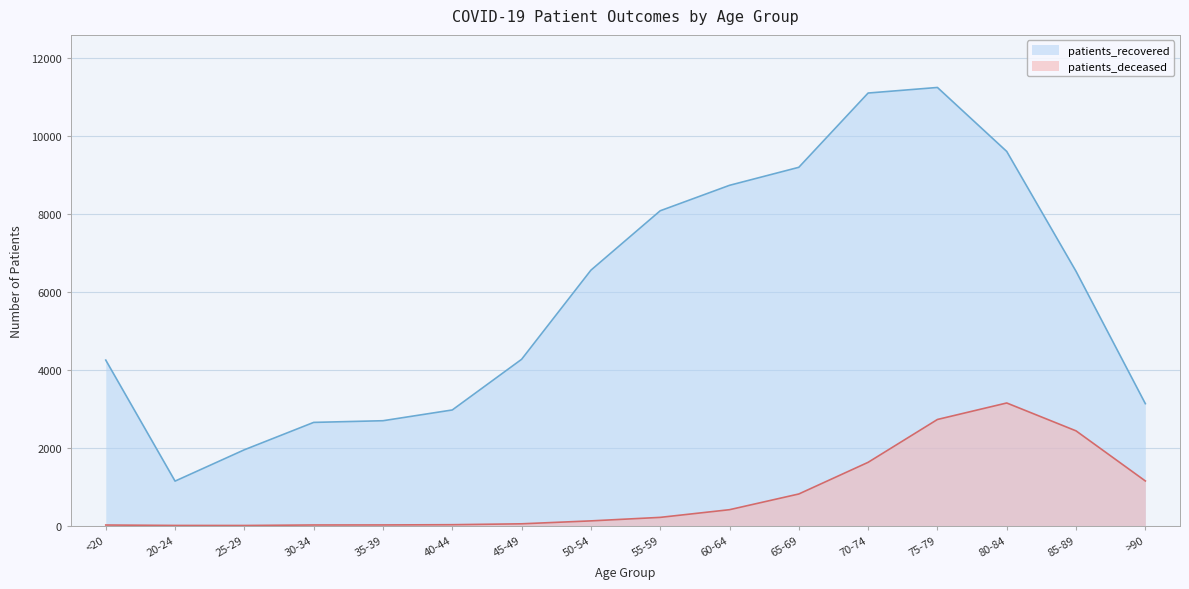

What is the sum of all patients_deceased values?

12740